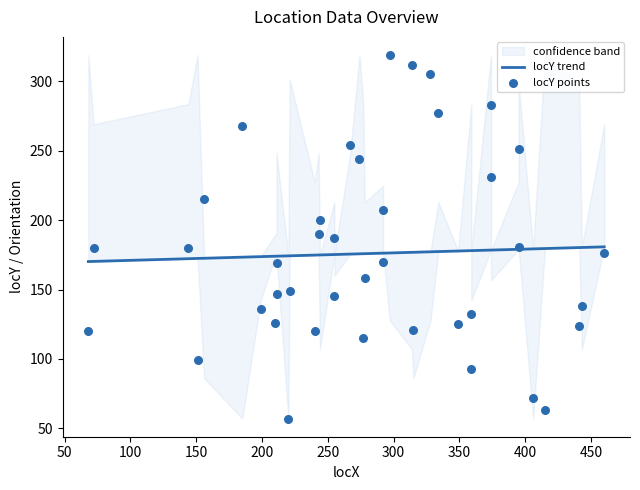

Which series has the largest total across all categories?

locY trend